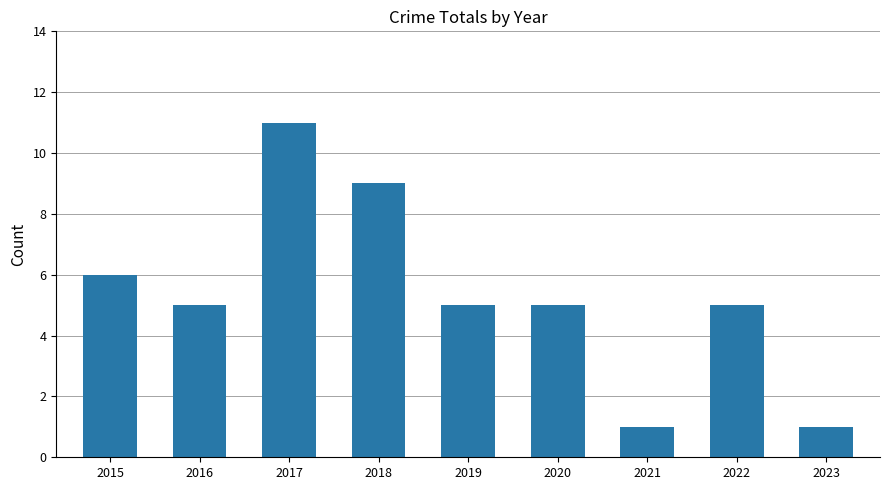

Which has a higher value, 2018 or 2020?

2018